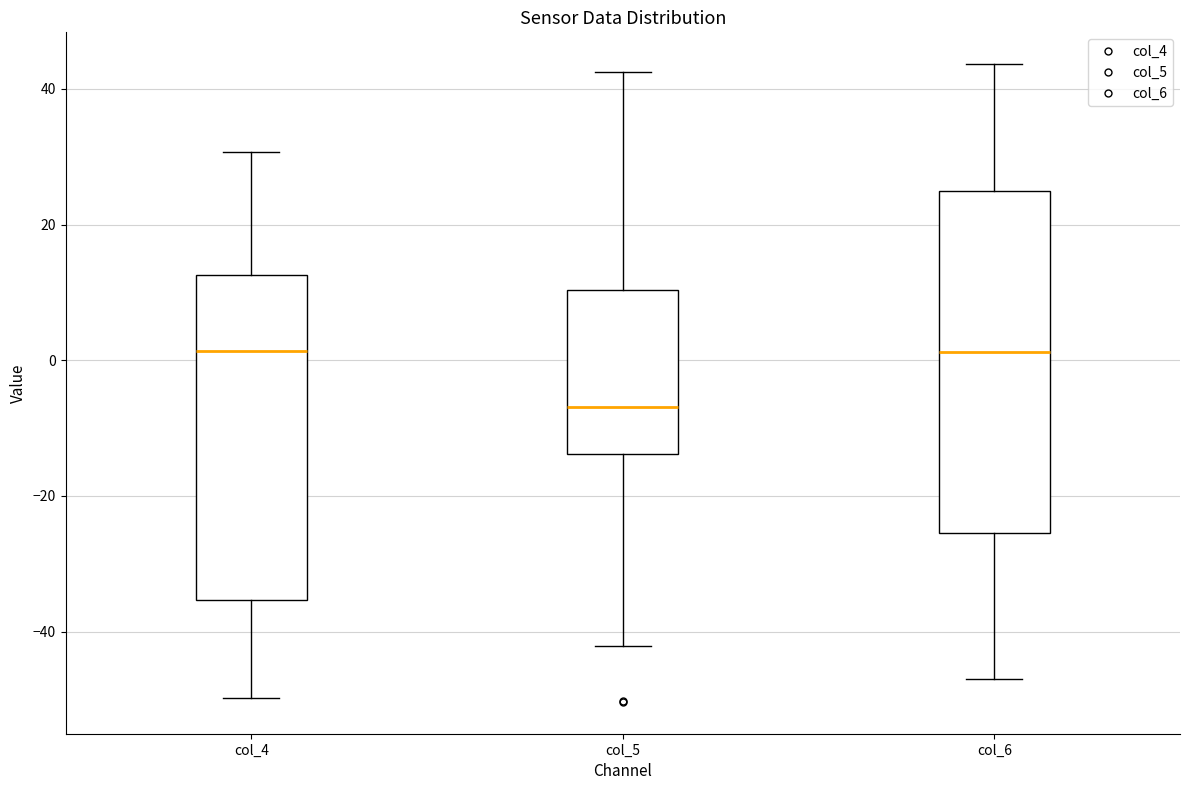

Where does the upper whisker of the box for col_5 end on the y-axis? The values are not printed on the chart, so give them approximately, as read against the axis.

42